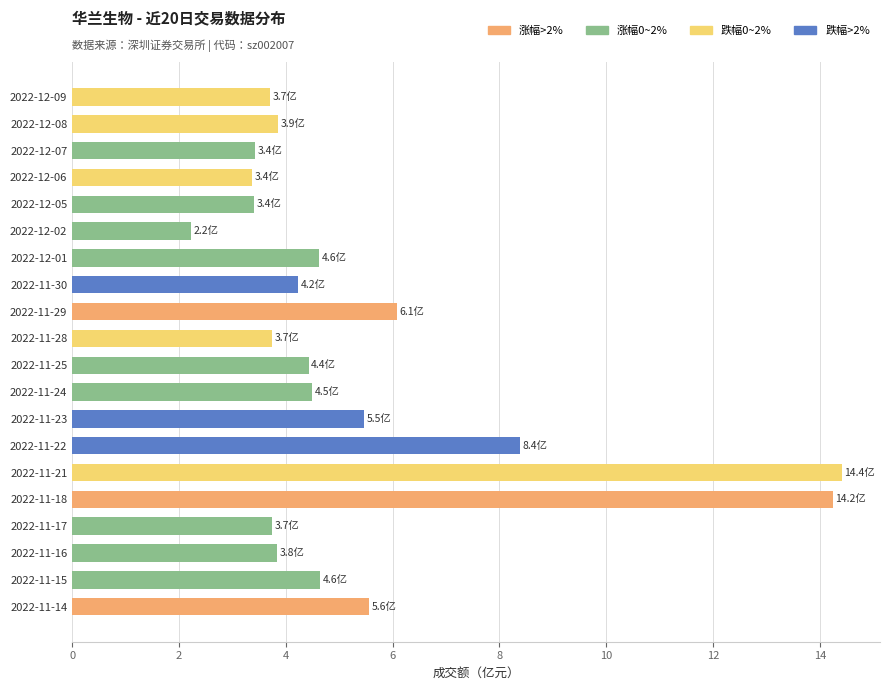

Which has a higher value, 2022-11-24 or 2022-12-08?

2022-11-24